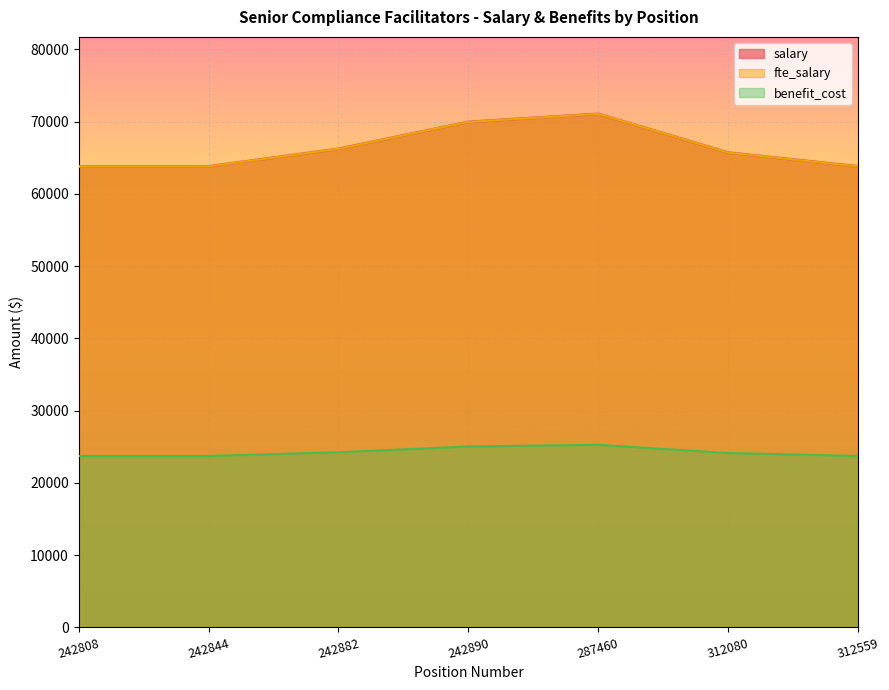

How many values in the benefit_cost series are below 24124?

3